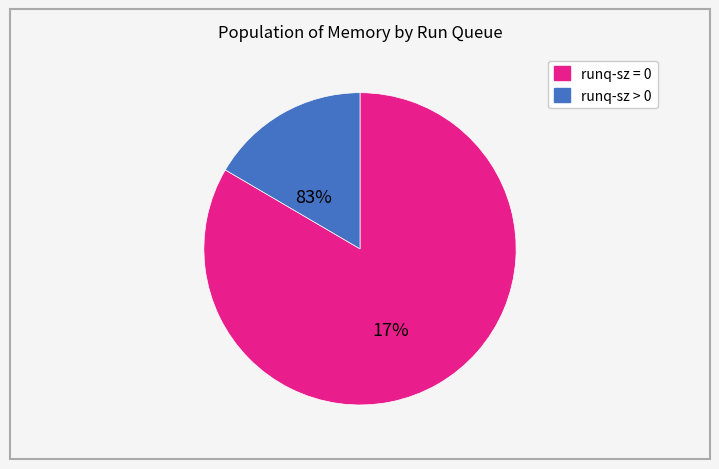

Is there any slice that represents more than half of the pie?

Yes